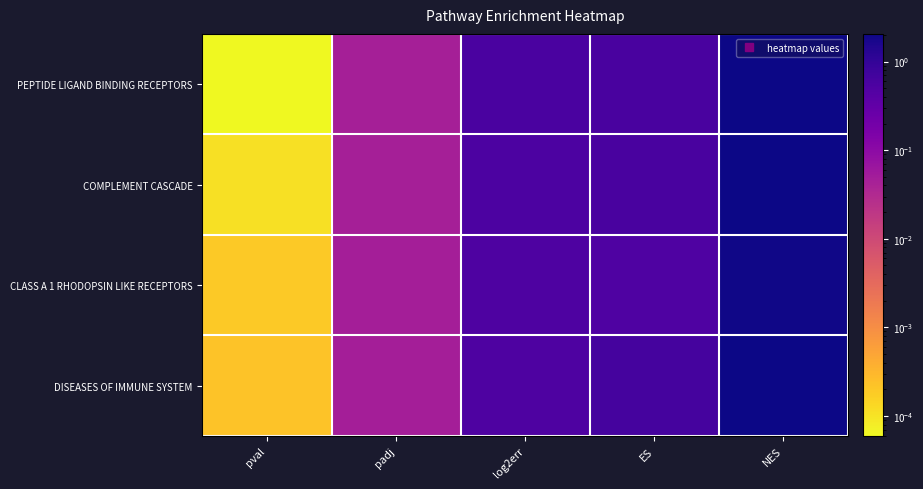

What is the maximum value shown in the chart?

2.1